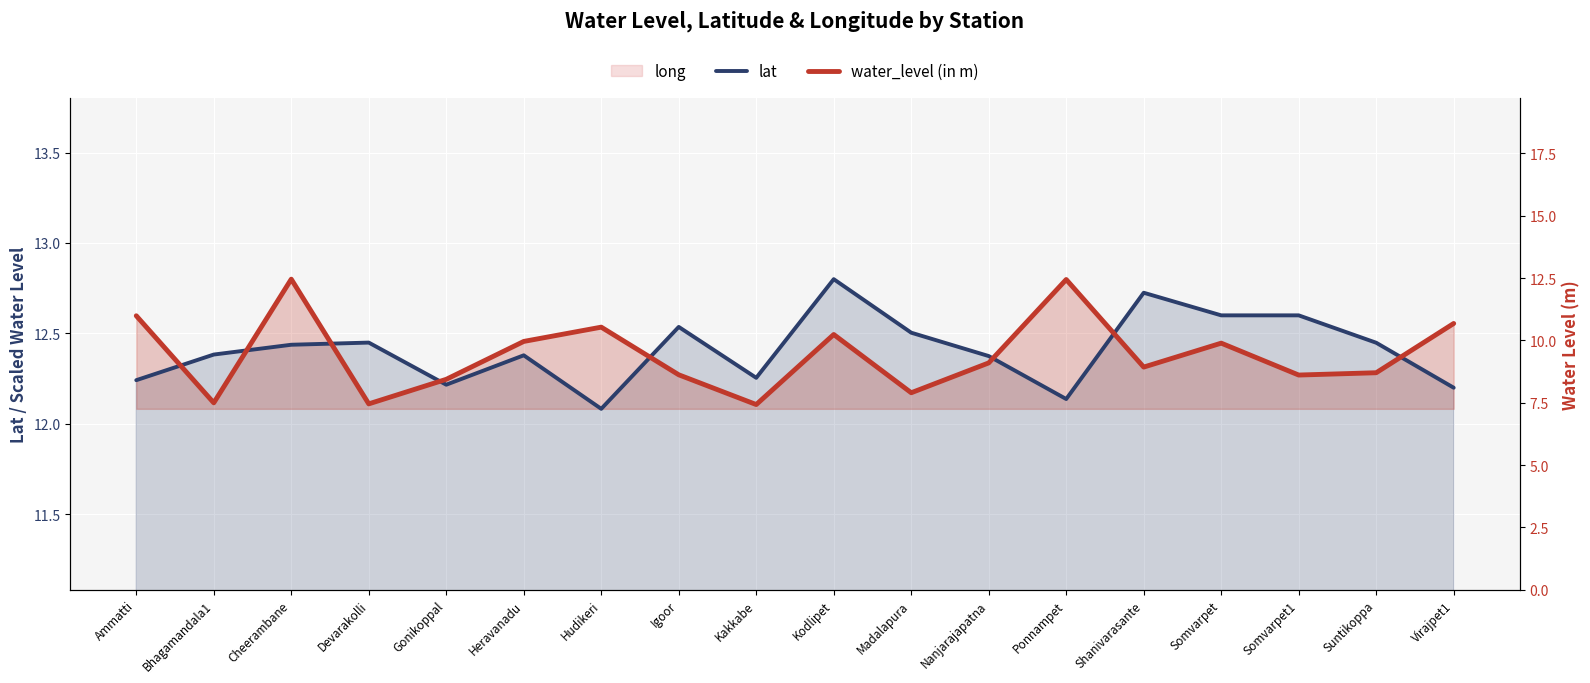

What is the label of the 1st point from the left?

Ammatti